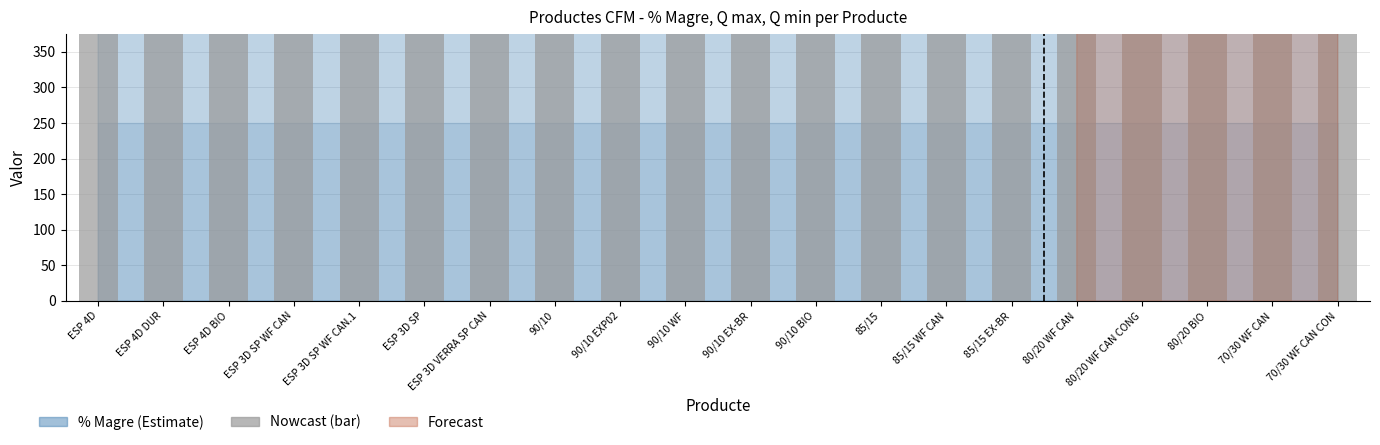

Reading left to right, what are all the values shown in this chart?

ESP 4D=880.0	ESP 4D DUR=879.5	ESP 4D BIO=880.0	ESP 3D SP WF CAN=875.5	ESP 3D SP WF CAN.1=880.0	ESP 3D SP=915.0	ESP 3D VERRA SP CAN=920.7	90/10=885.7	90/10 EXP02=900.0	90/10 WF=900.0	90/10 EX-BR=900.0	90/10 BIO=919.0	85/15=805.5	85/15 WF CAN=842.4	85/15 EX-BR=850.0	80/20 WF CAN=763.5	80/20 WF CAN CONG=754.1	80/20 BIO=822.0	70/30 WF CAN=709.1	70/30 WF CAN CON=693.2